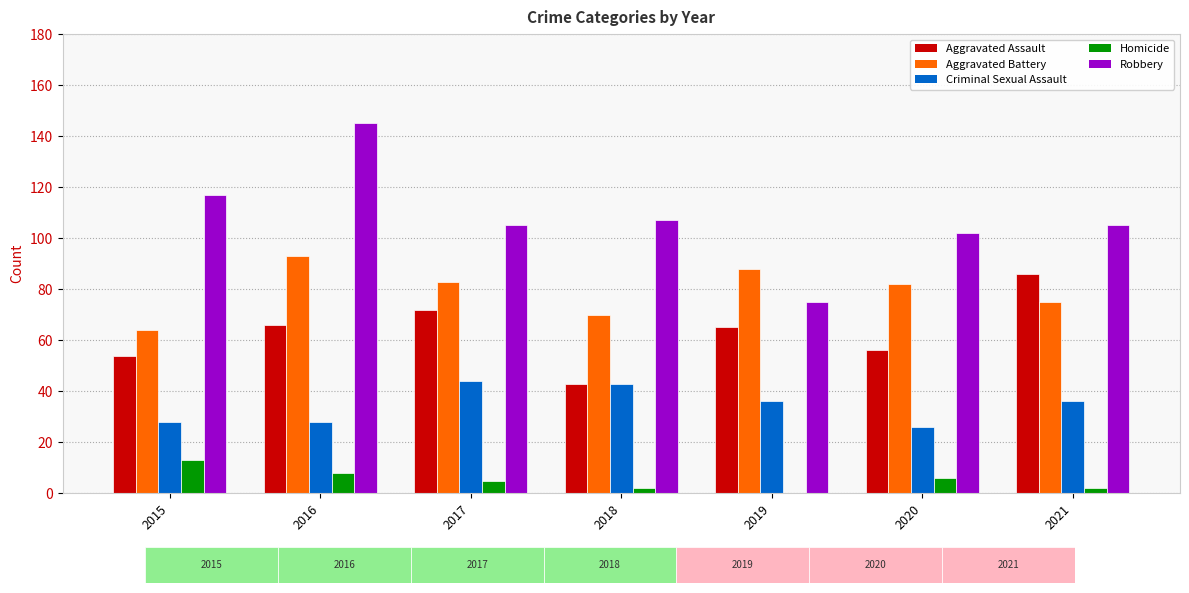

What is the sum of the Criminal Sexual Assault values at 2019 and 2015?

64